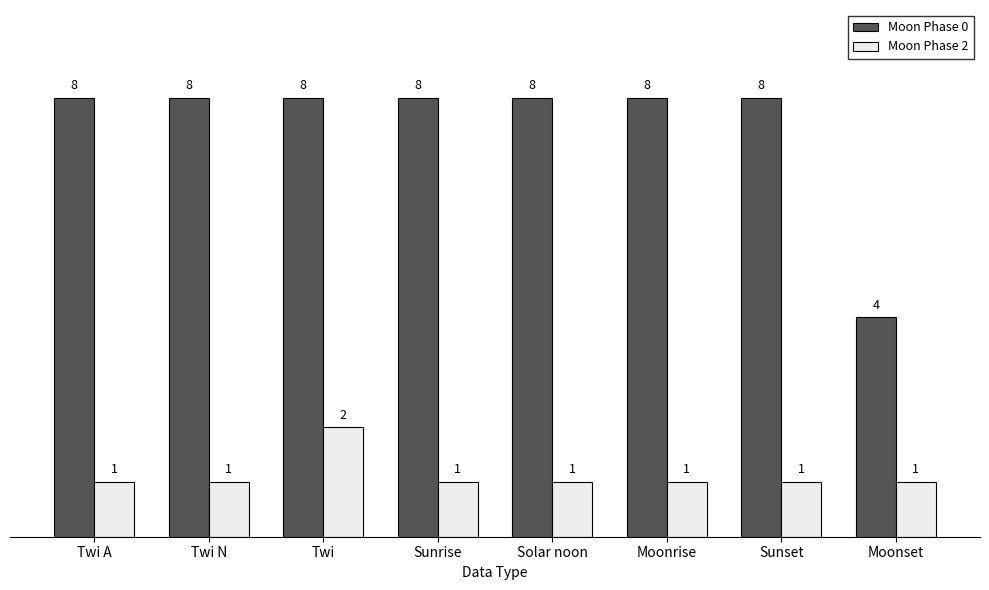

What is the minimum value shown in the chart?

1